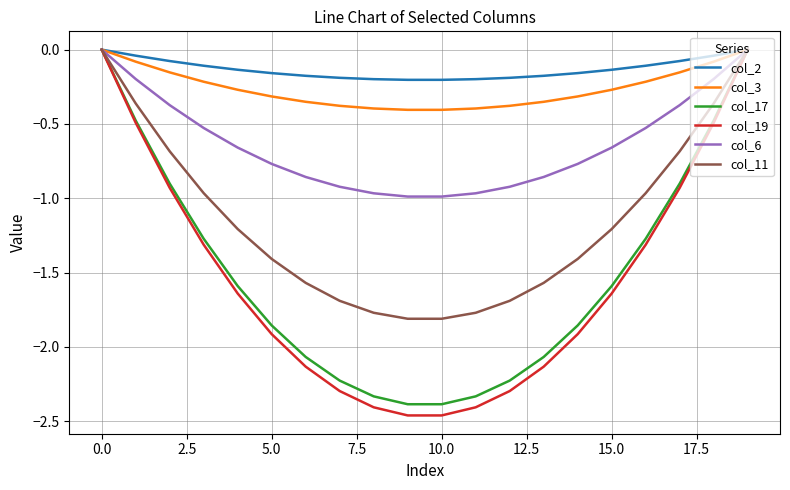

What is the lowest value of the col_17 series?

-2.4